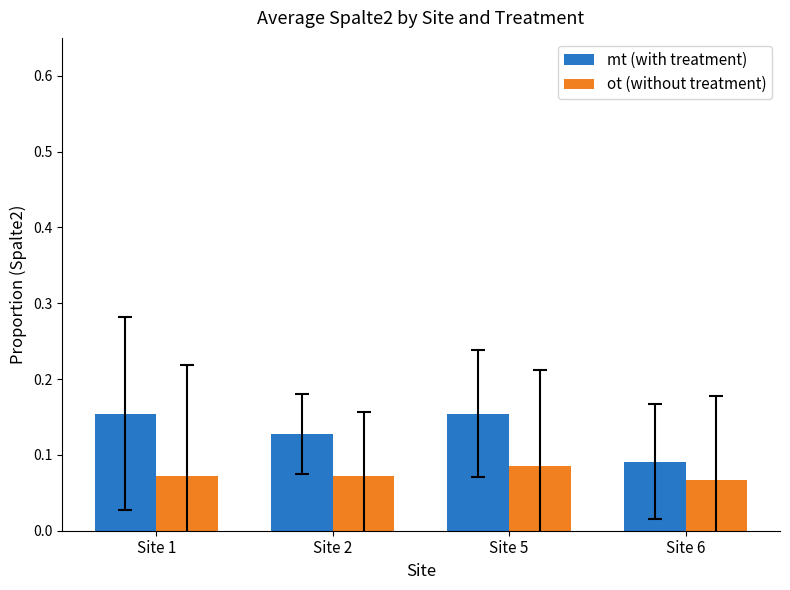

At which label does mt (with treatment) reach its minimum?

Site 6